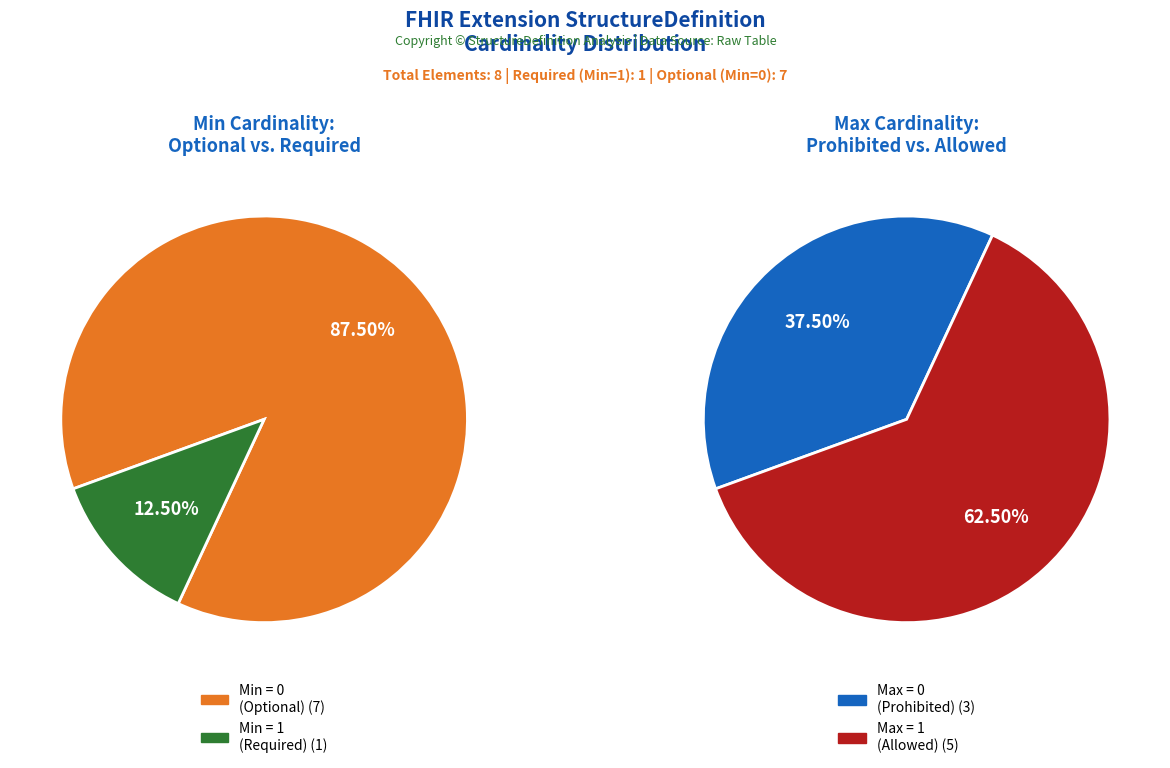

Is there any slice that represents more than half of the pie?

Yes